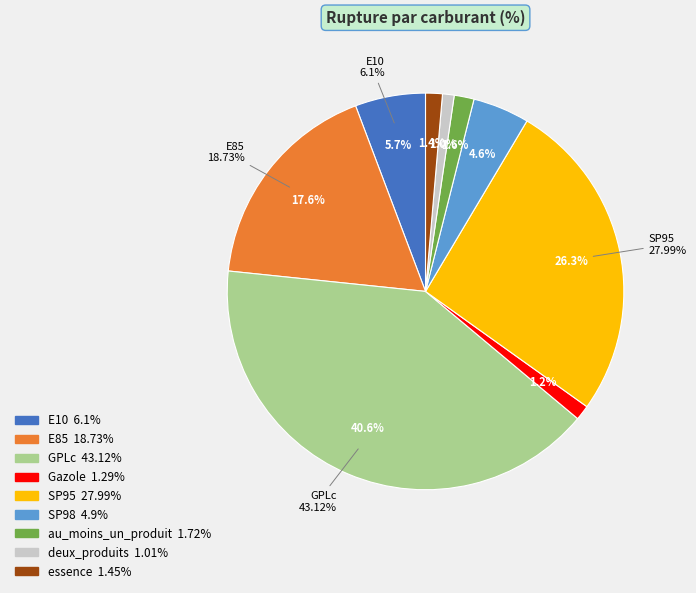

Is SP98 the majority of the pie?

No